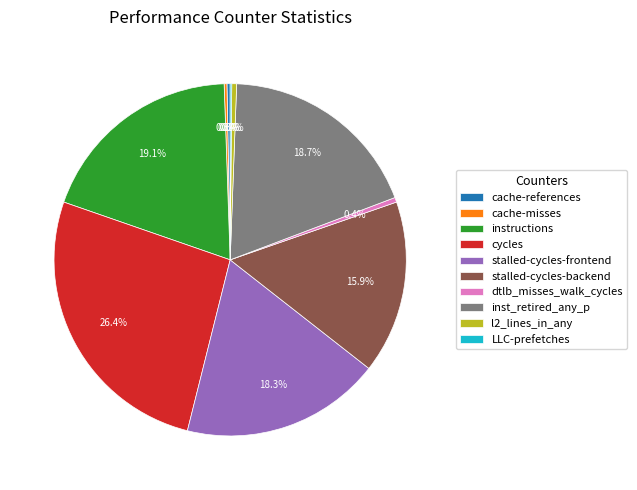

To the nearest percent, what percentage of the pie is cycles?

26%